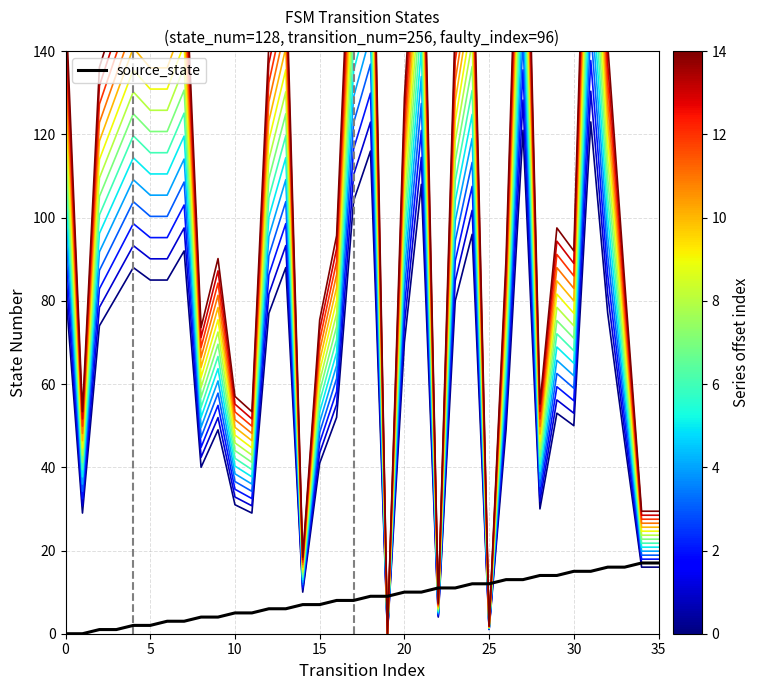

Is it true that source_state equals 8.0 at 17?

True